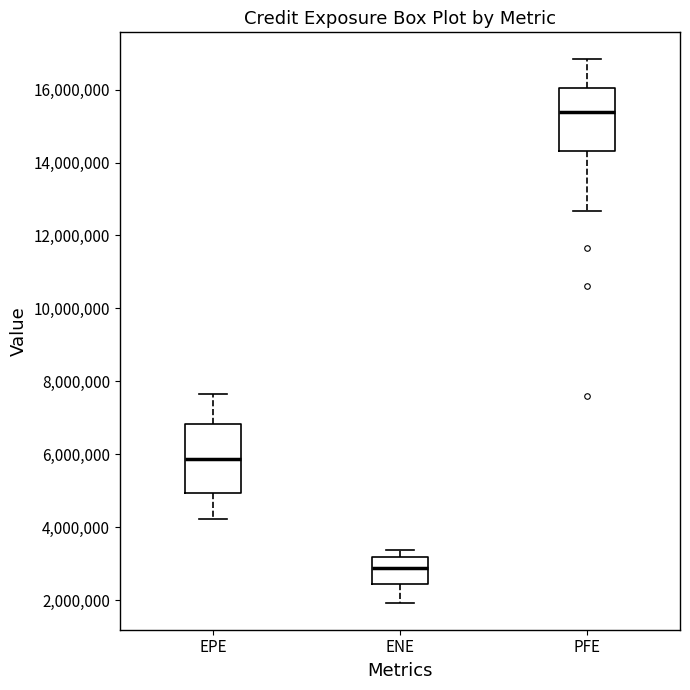

Reading left to right, read every box against the y-axis: the position of its median line, the range the box covers, and the ends of its whiskers. The values are not printed on the chart, so give them approximately, as read against the axis.

EPE: median 5800000, box 5000000 to 6800000, whiskers 4200000 to 7600000
ENE: median 2800000, box 2400000 to 3200000, whiskers 2000000 to 3400000
PFE: median 15400000, box 14400000 to 16000000, whiskers 12600000 to 16800000